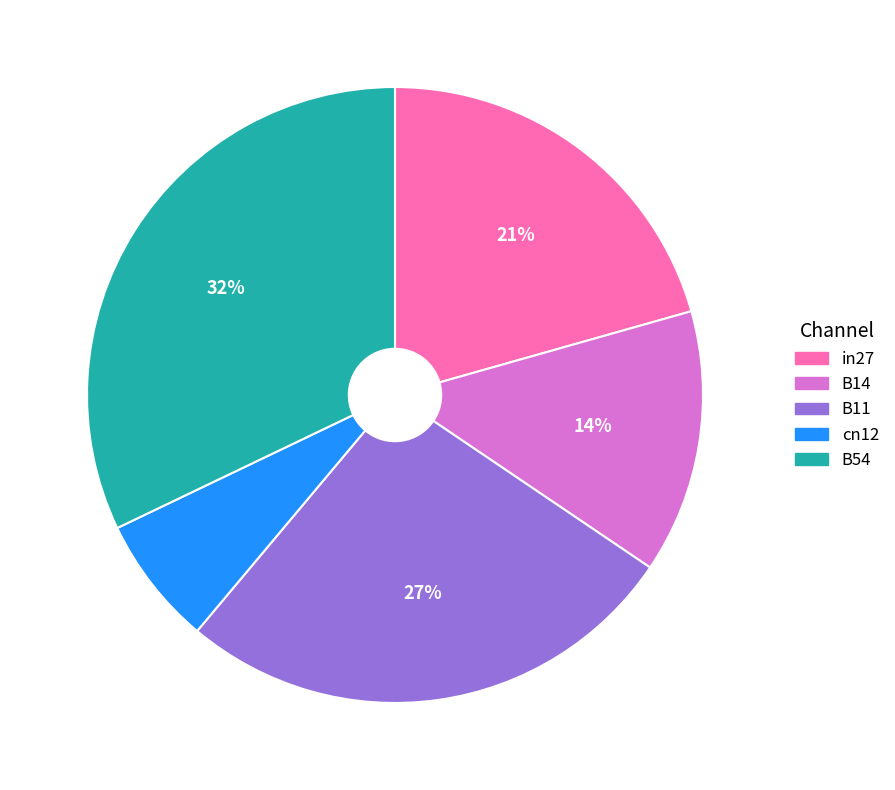

Is B11 the majority of the pie?

No